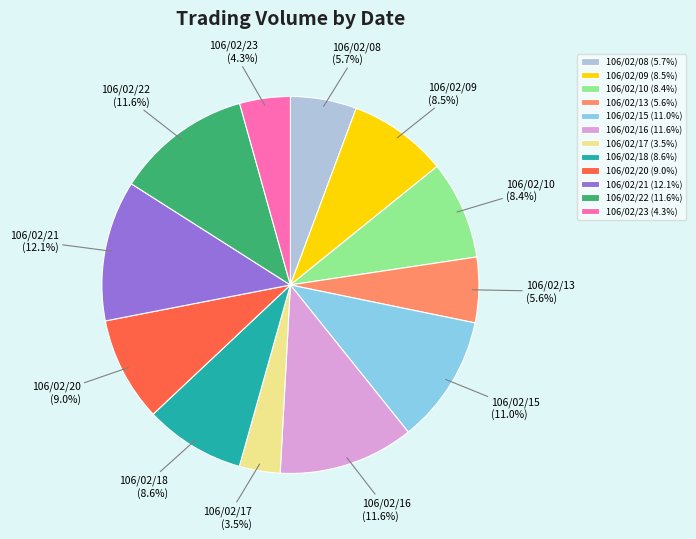

To the nearest percent, what is the difference between the 106/02/08 and 106/02/16 slice percentages?

6%